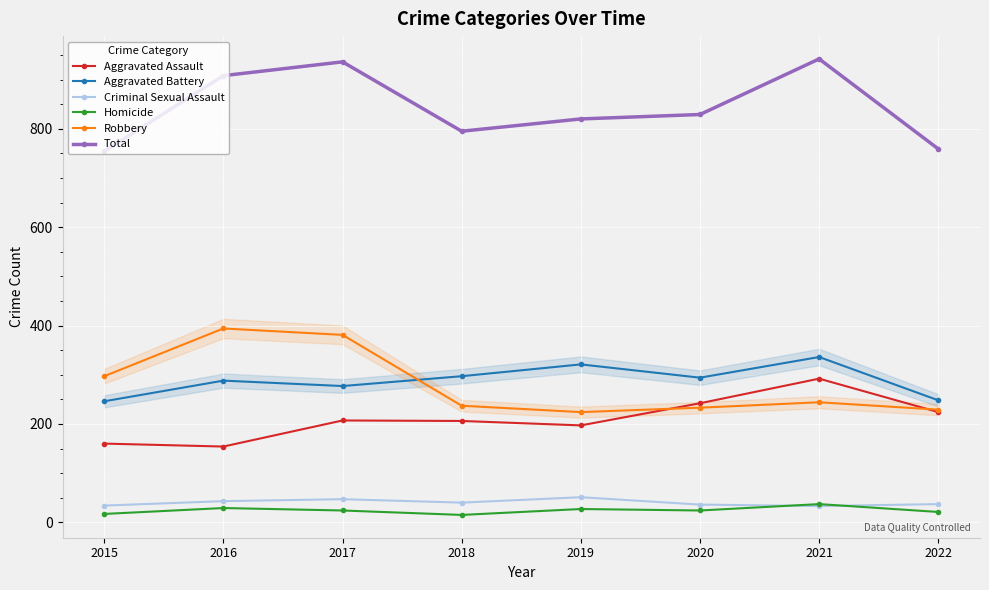

True or false: Criminal Sexual Assault has more than 1 interior local peaks.

True